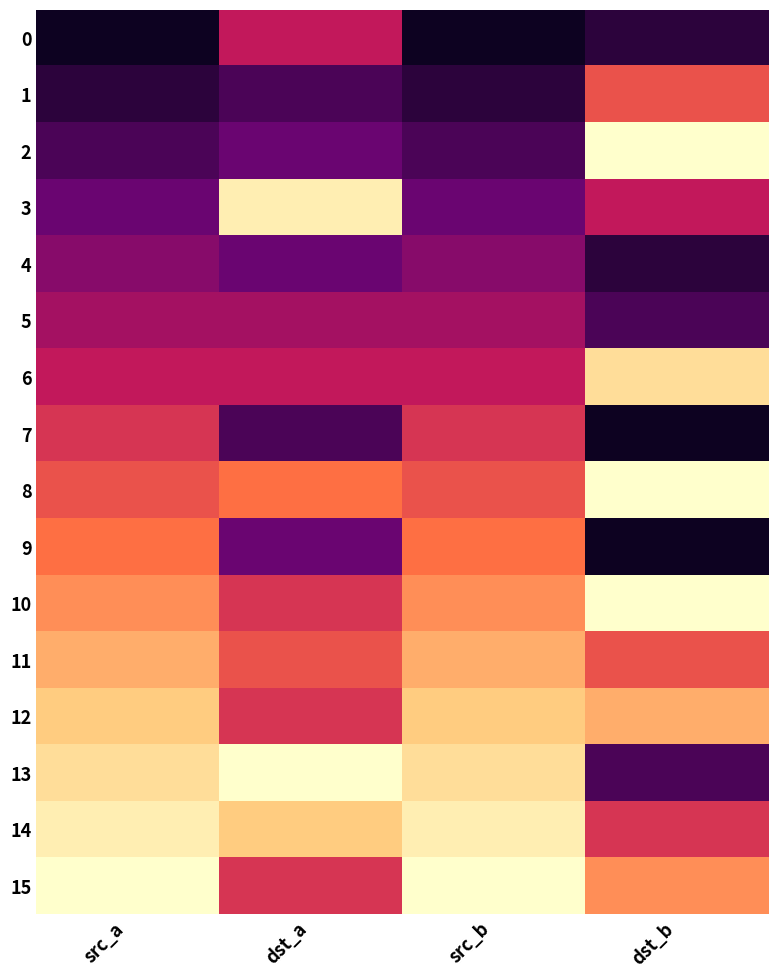

How many distinct data groups are displayed?

16